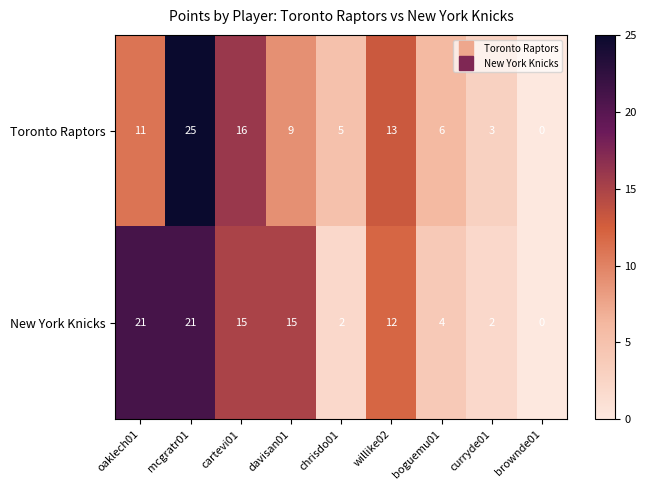

Which series has the largest total across all categories?

New York Knicks